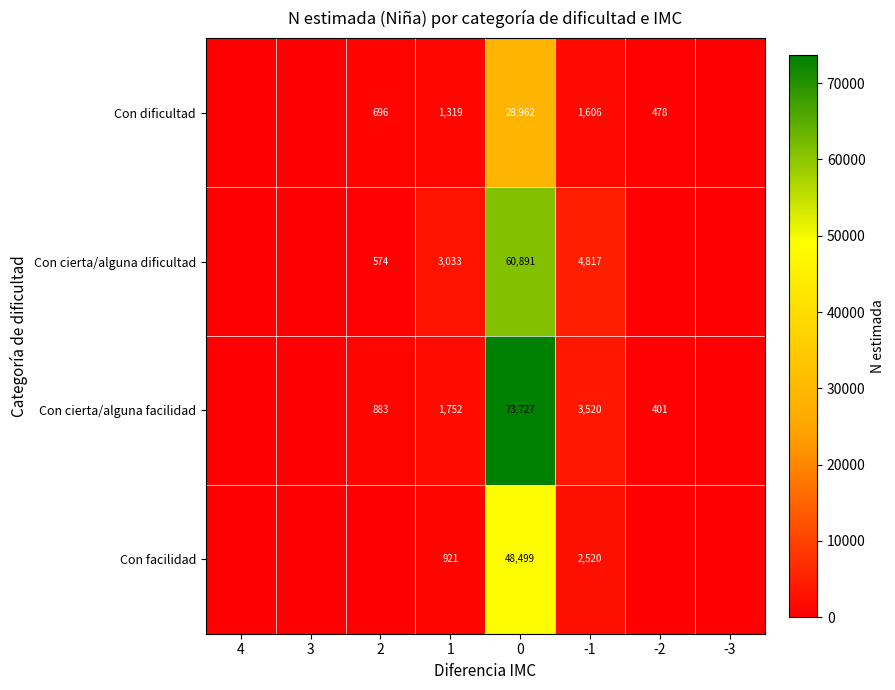

Between -3 and 3, which is larger?

-3